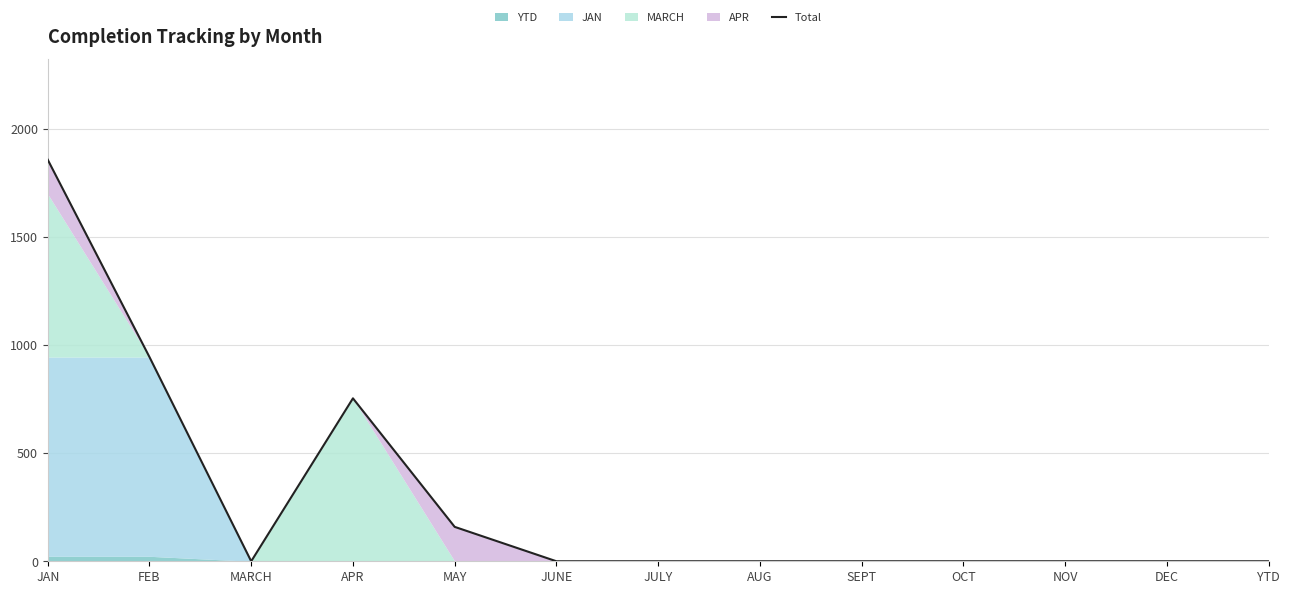

Reading left to right, what are all the values shown in this chart?

1856	944	0	753	159	0	0	0	0	0	0	0	0